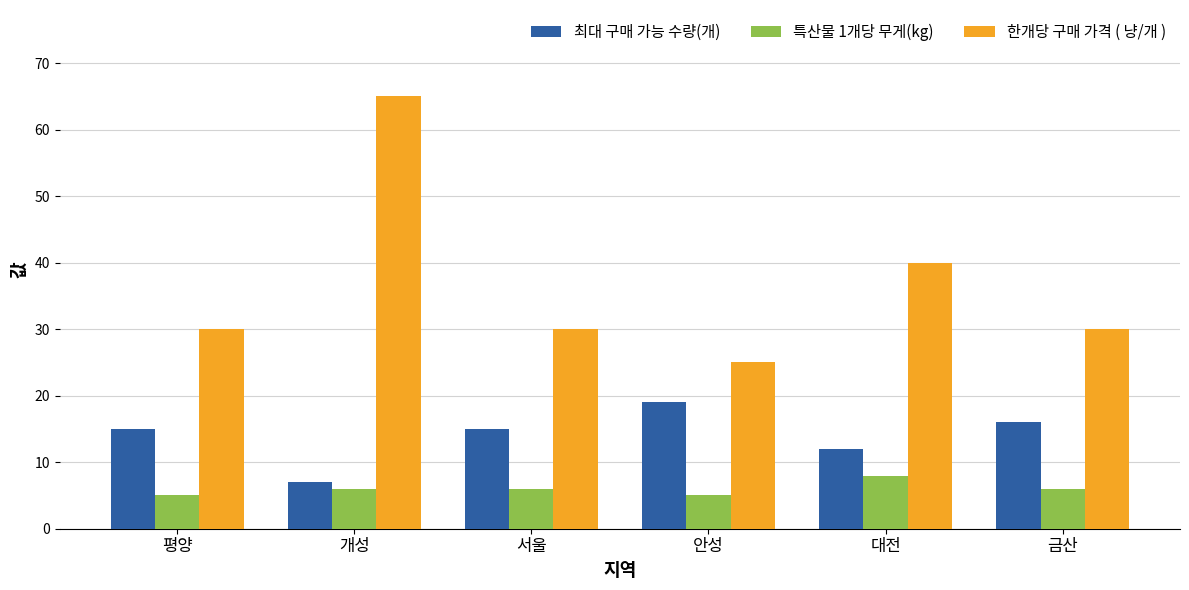

How many 한개당 구매 가격 ( 냥/개 ) values are between 30 and 40?

4